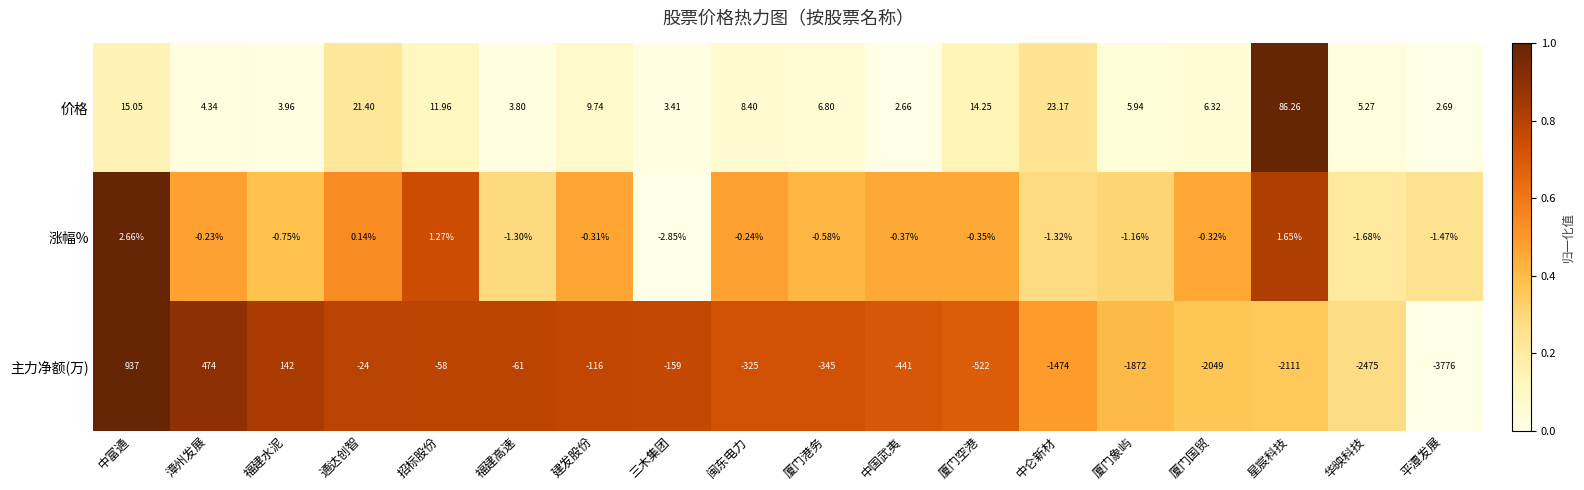

Between 中国武夷 and 厦门象屿, which series saw the biggest shift?

主力净额(万)